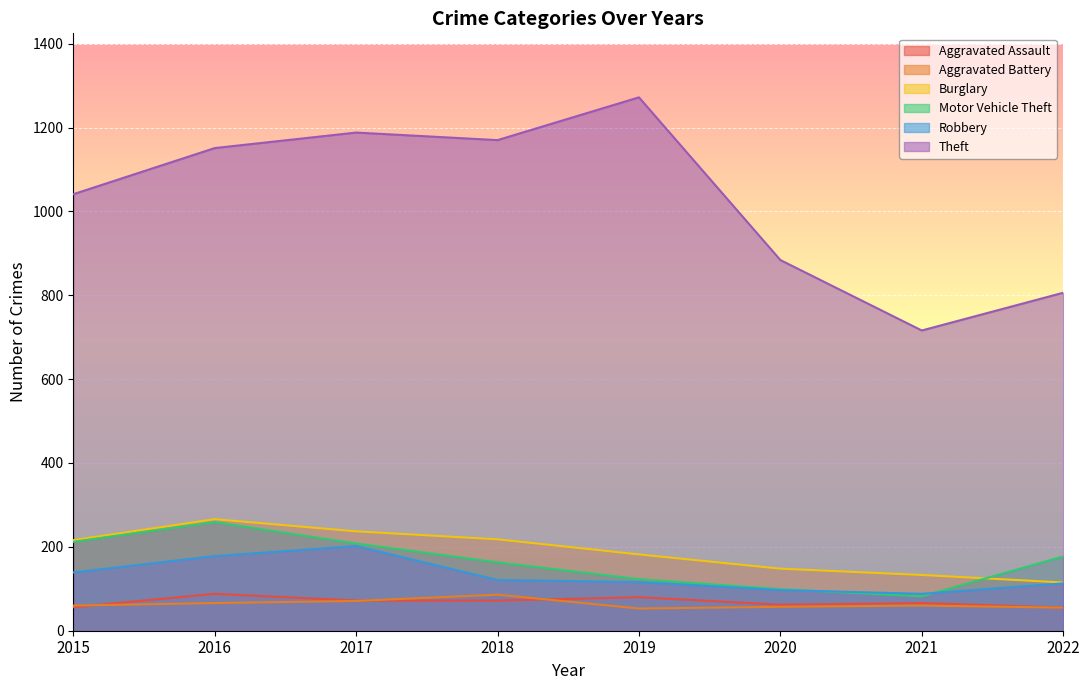

Reading right to left, transcribe all the data shown in this chart.

Aggravated Assault: 2022=55	2021=66	2020=62	2019=80	2018=72	2017=72	2016=88	2015=56
Aggravated Battery: 2022=55	2021=60	2020=57	2019=53	2018=86	2017=71	2016=66	2015=60
Burglary: 2022=115	2021=133	2020=148	2019=182	2018=218	2017=237	2016=266	2015=216
Motor Vehicle Theft: 2022=177	2021=82	2020=99	2019=123	2018=163	2017=208	2016=259	2015=212
Robbery: 2022=113	2021=88	2020=97	2019=116	2018=121	2017=202	2016=178	2015=139
Theft: 2022=806	2021=716	2020=884	2019=1272	2018=1170	2017=1188	2016=1151	2015=1041